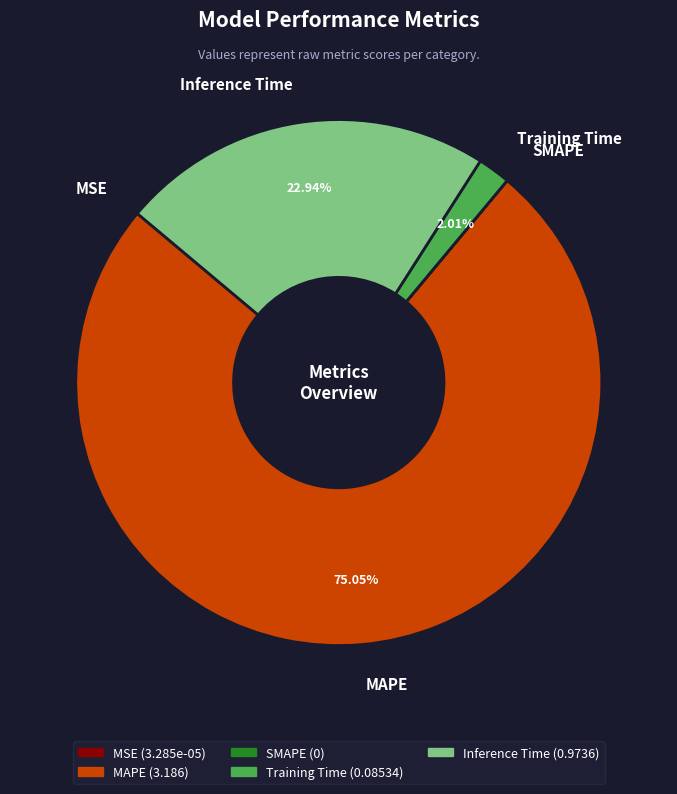

Does MAPE represent more than half of the total?

Yes